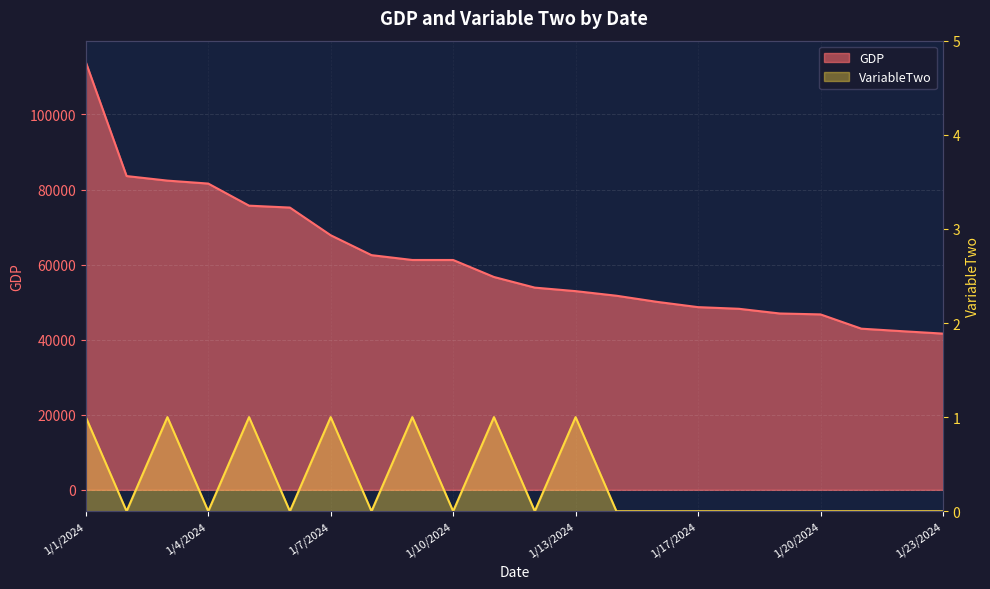

At how many categories does at least one series exceed 98972?

1